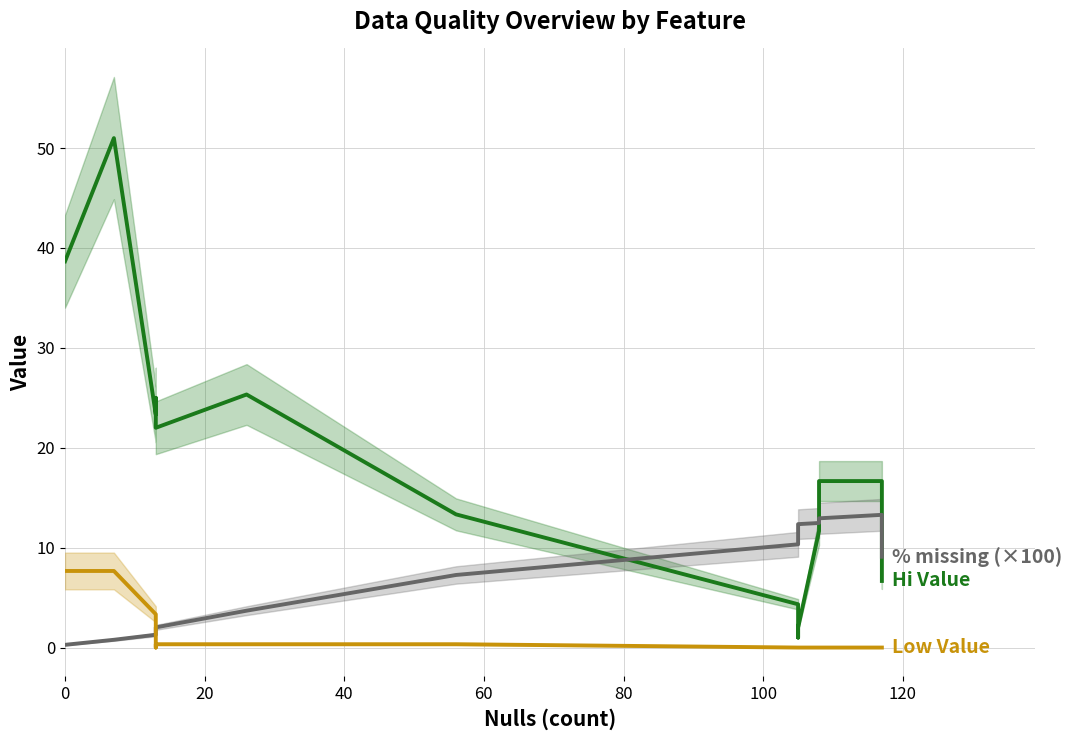

What is the value of the Hi Value point at the 3rd from the left?

23.3